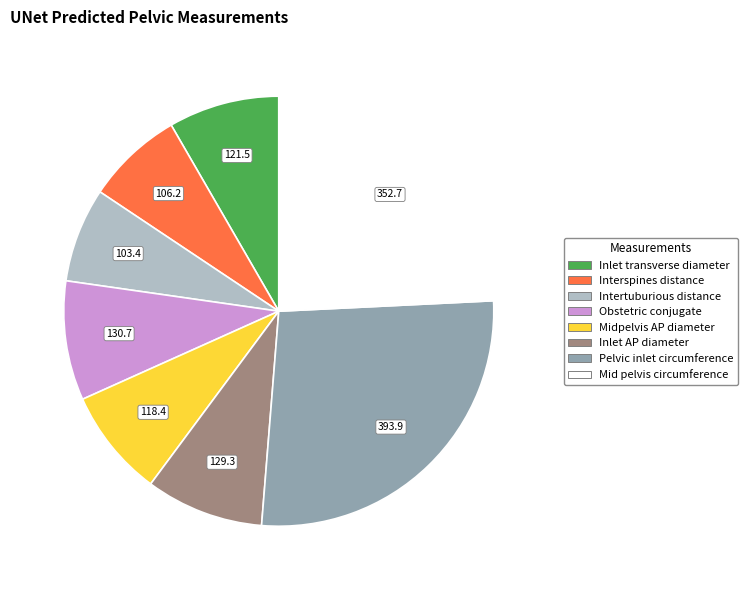

What is the ratio of the value at Mid pelvis circumference to the value at Interspines distance?

3.3